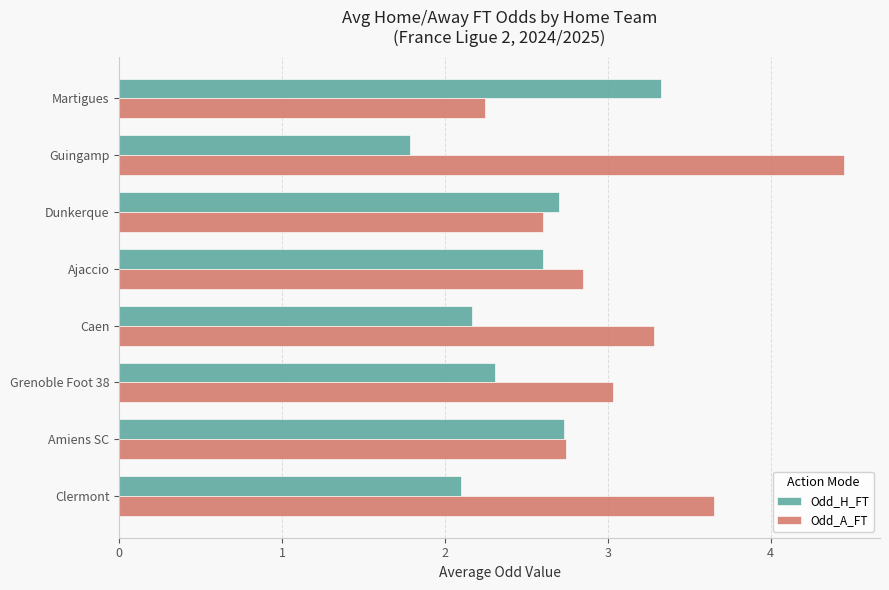

What is the minimum value for Odd_A_FT?

2.2